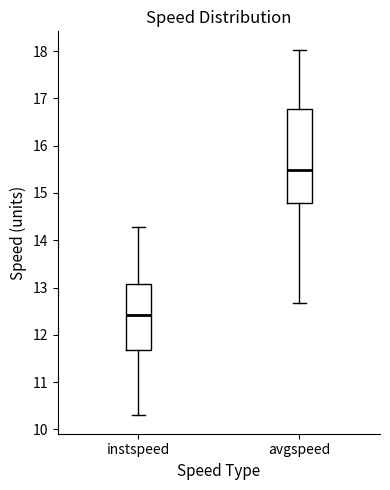

Where does the median line of the box for instspeed sit on the y-axis? The values are not printed on the chart, so give them approximately, as read against the axis.

12.4